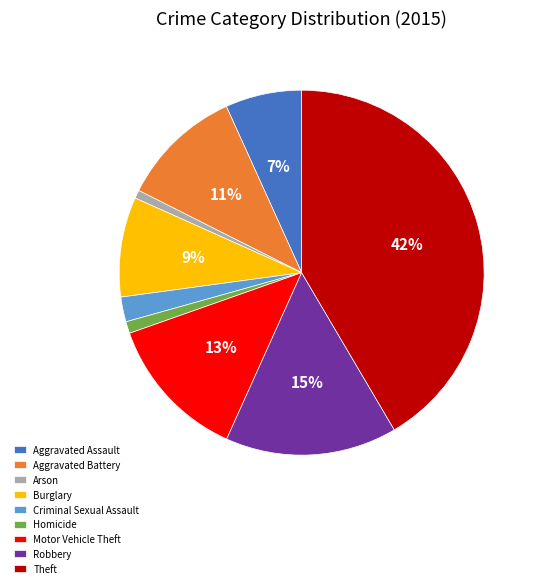

What is the largest slice in the pie chart?

Theft